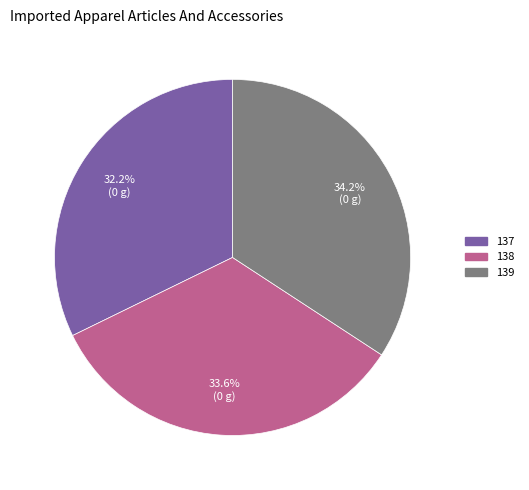

True or false: 138 accounts for 48% of the total.

False